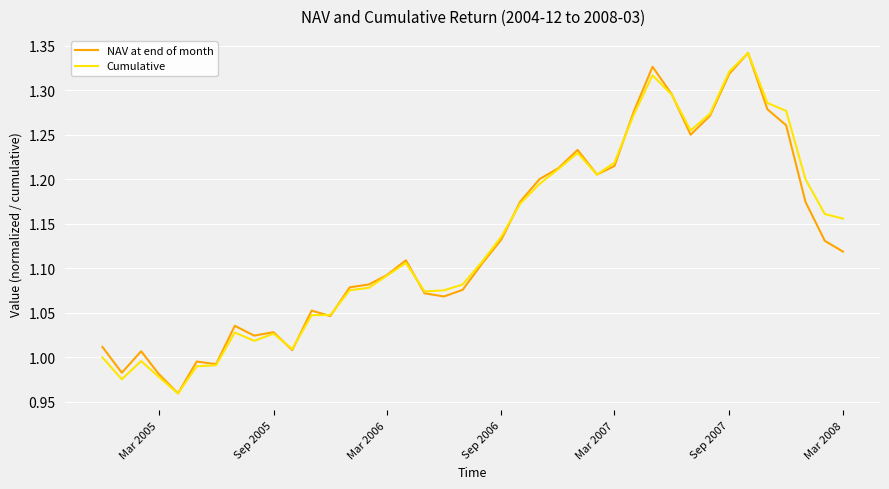

What are all the series names shown in the legend?

NAV at end of month, Cumulative